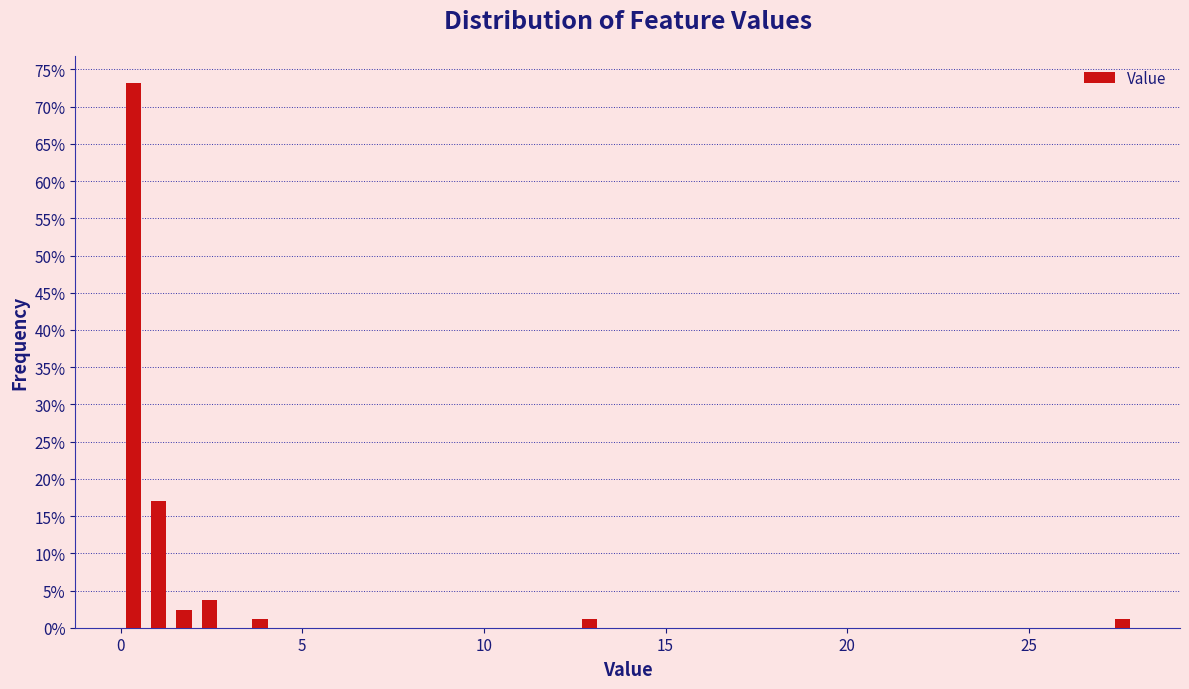

Around what value on the x-axis is the tallest bar? Give the approximate position of its centre, as read against the axis.

0.5